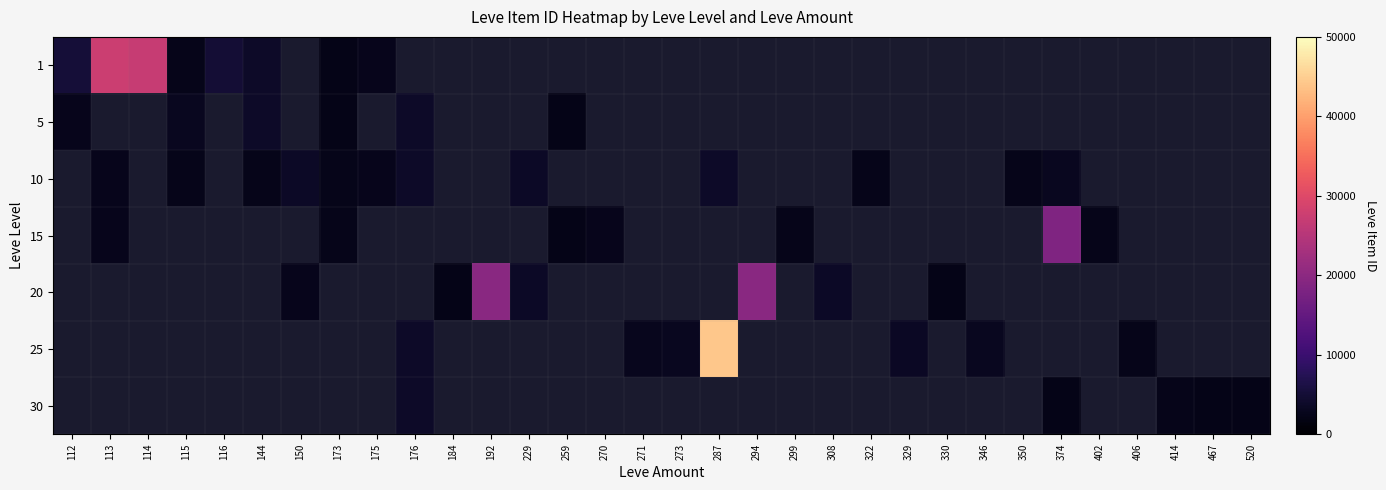

How many values in 10 are above zero?

12